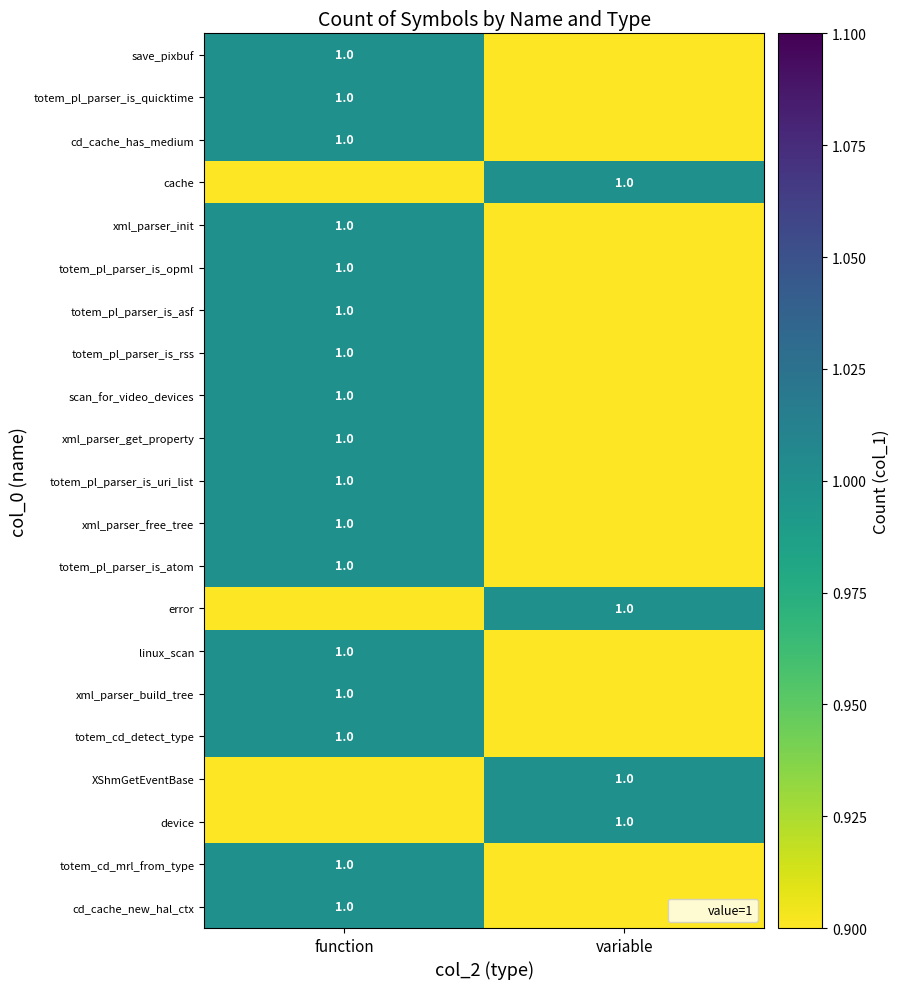

Which category has the highest value in the totem_pl_parser_is_quicktime series?

function